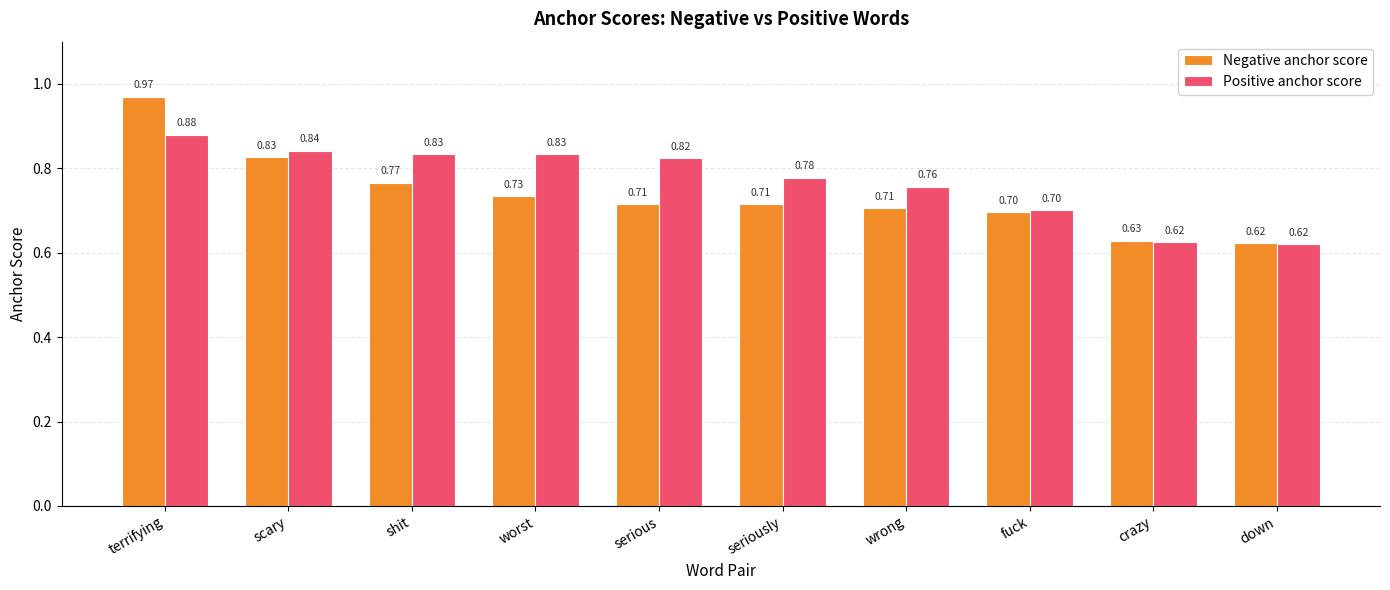

At which label is Negative anchor score closest to 0?

down